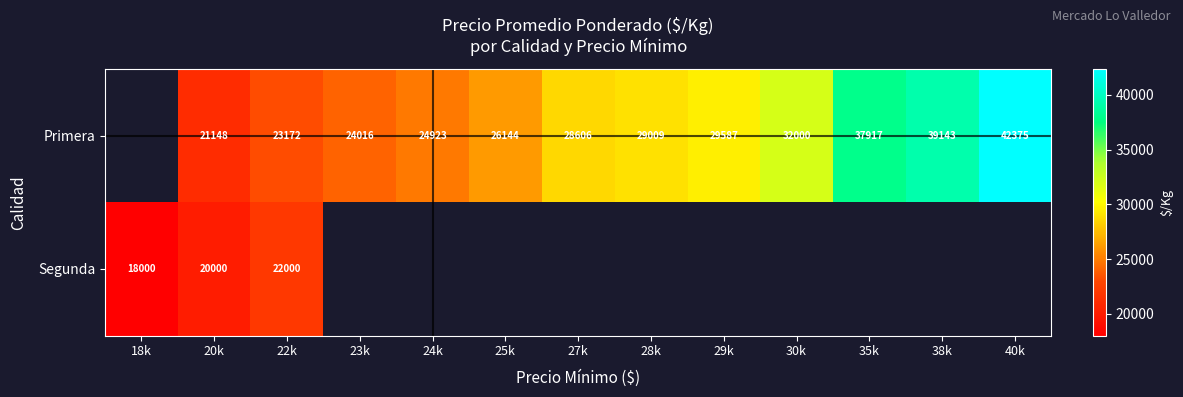

The Primera series shows 67749.0 at 35k. True or false?

False